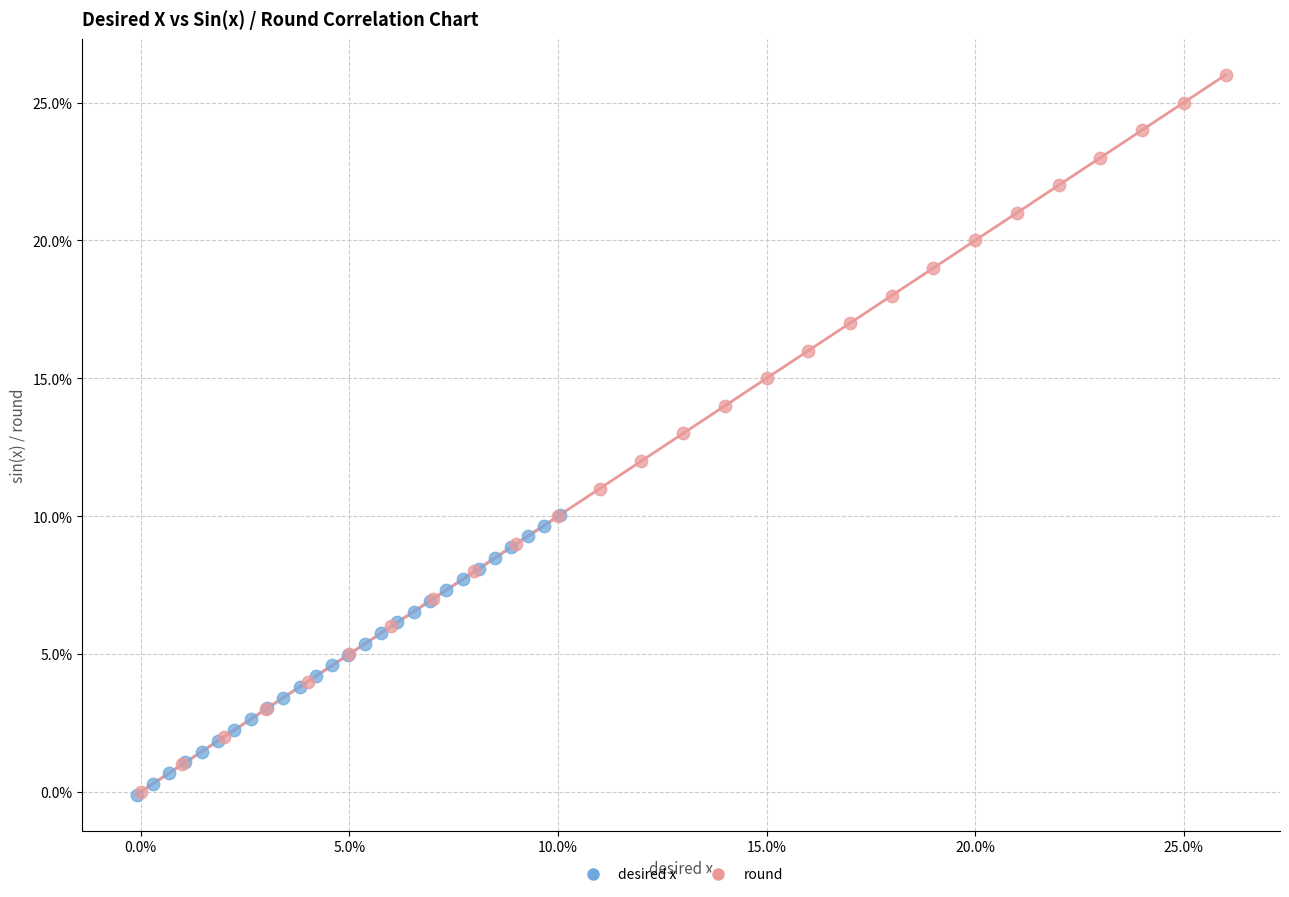

Which series has the widest spread of Y values?

round